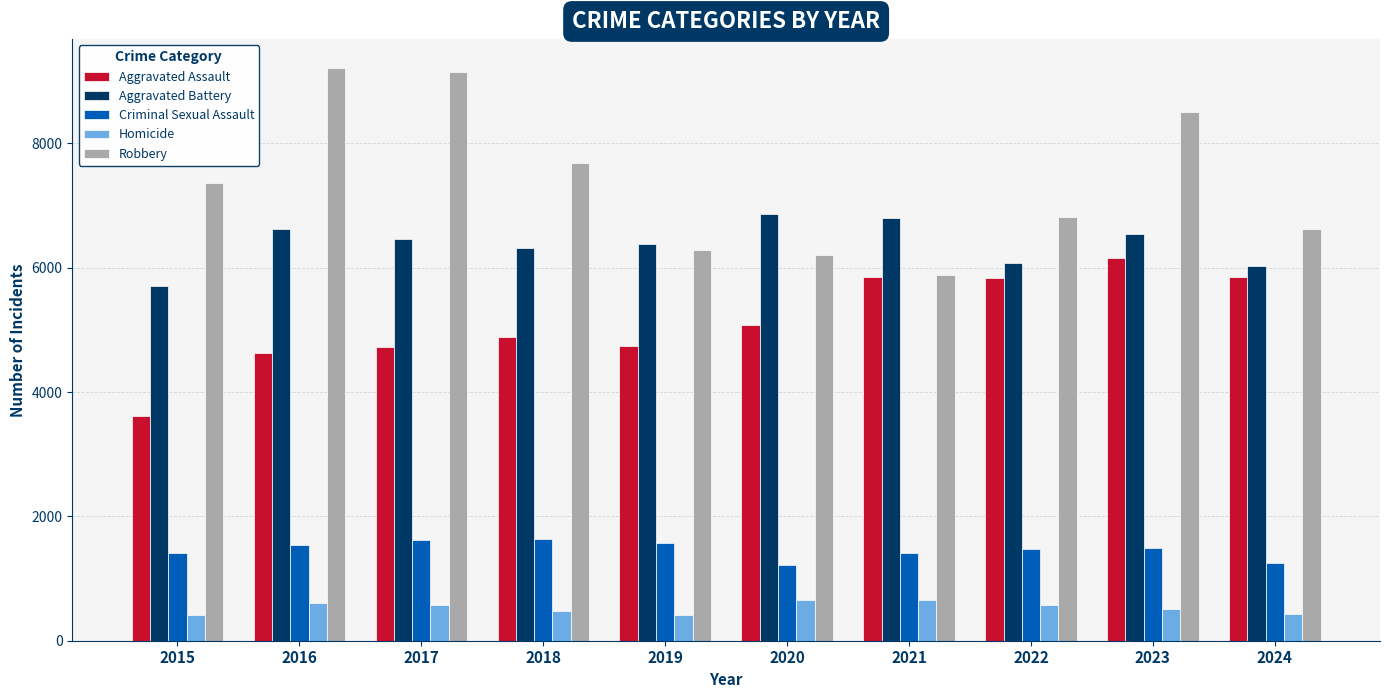

Which series changed the most between 2018 and 2021?

Robbery